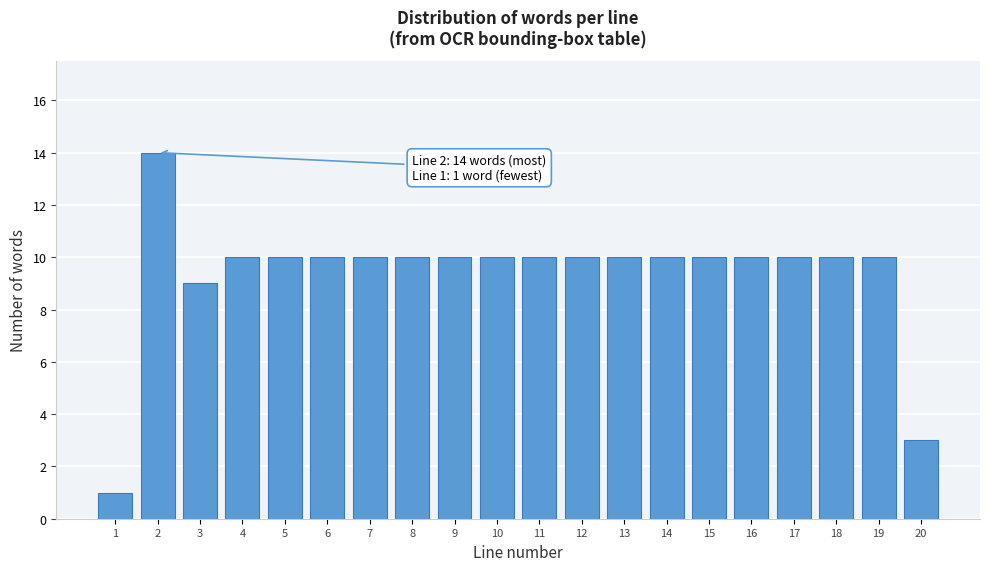

Reading left to right, what are all the values shown in this chart?

1=1	2=14	3=9	4=10	5=10	6=10	7=10	8=10	9=10	10=10	11=10	12=10	13=10	14=10	15=10	16=10	17=10	18=10	19=10	20=3